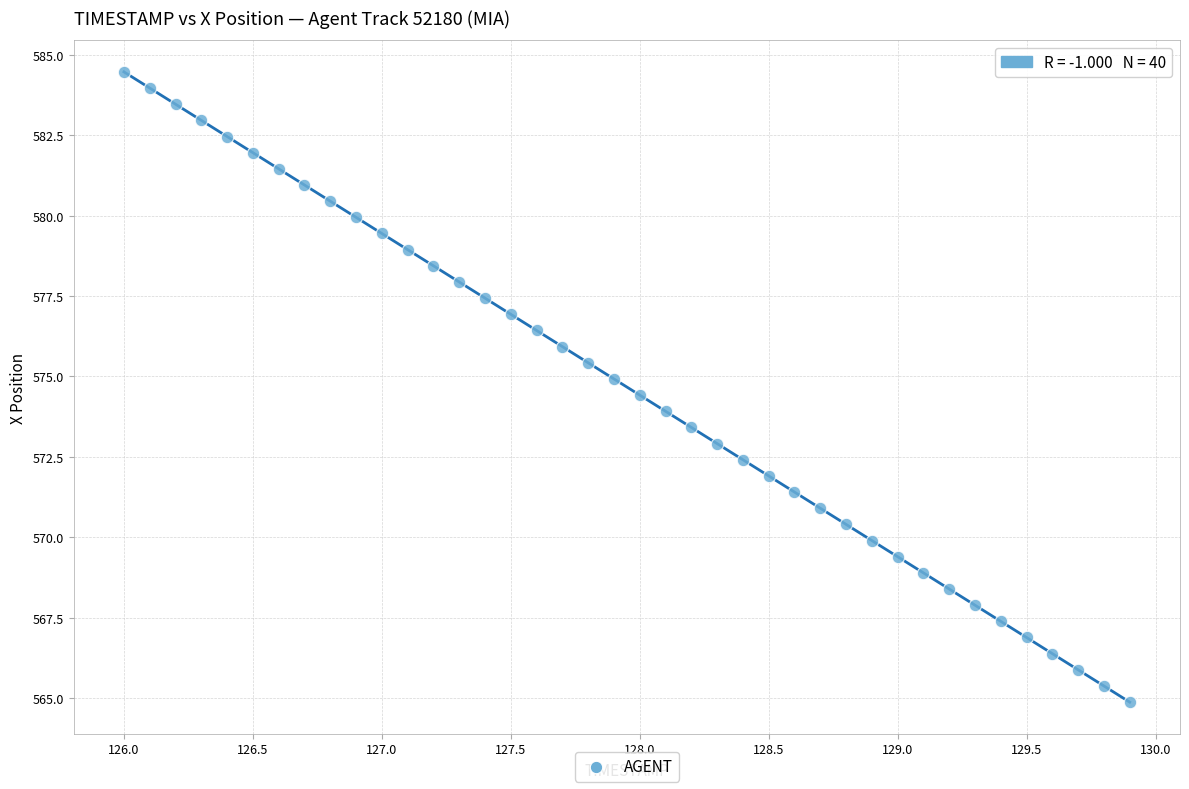

What is the range of X values (max minus min)?

3.9